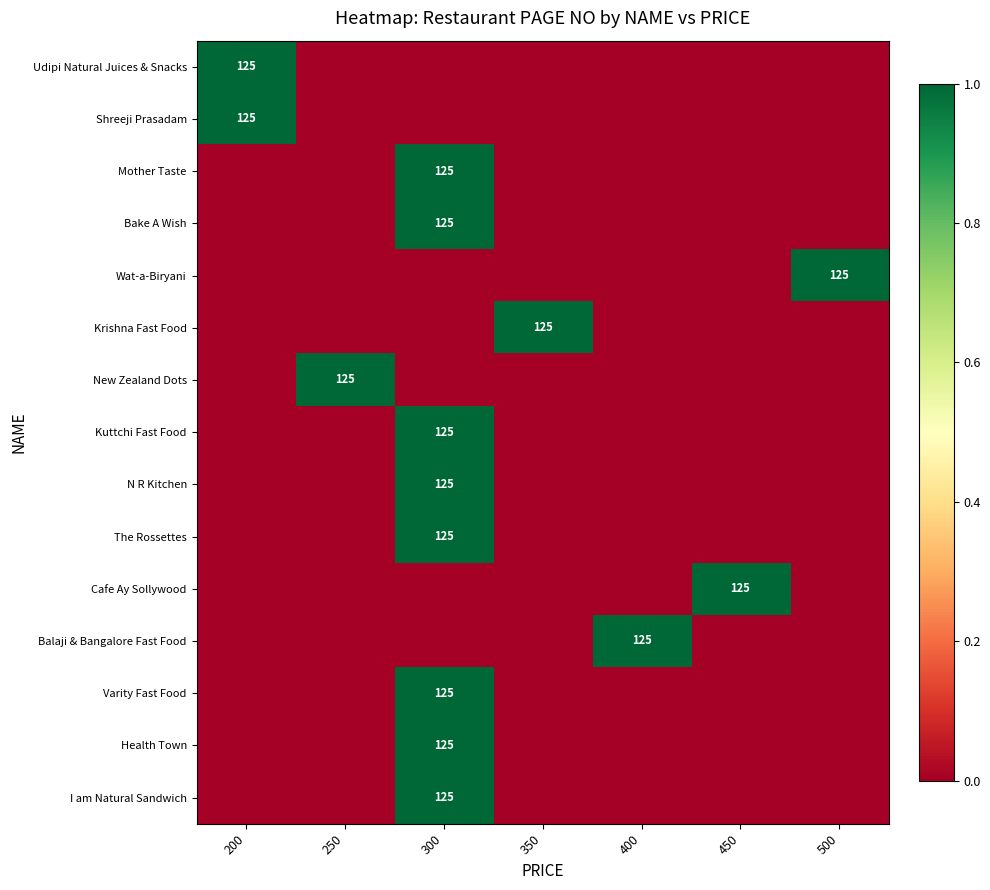

What is the difference between the maximum and minimum values in the Krishna Fast Food series?

1